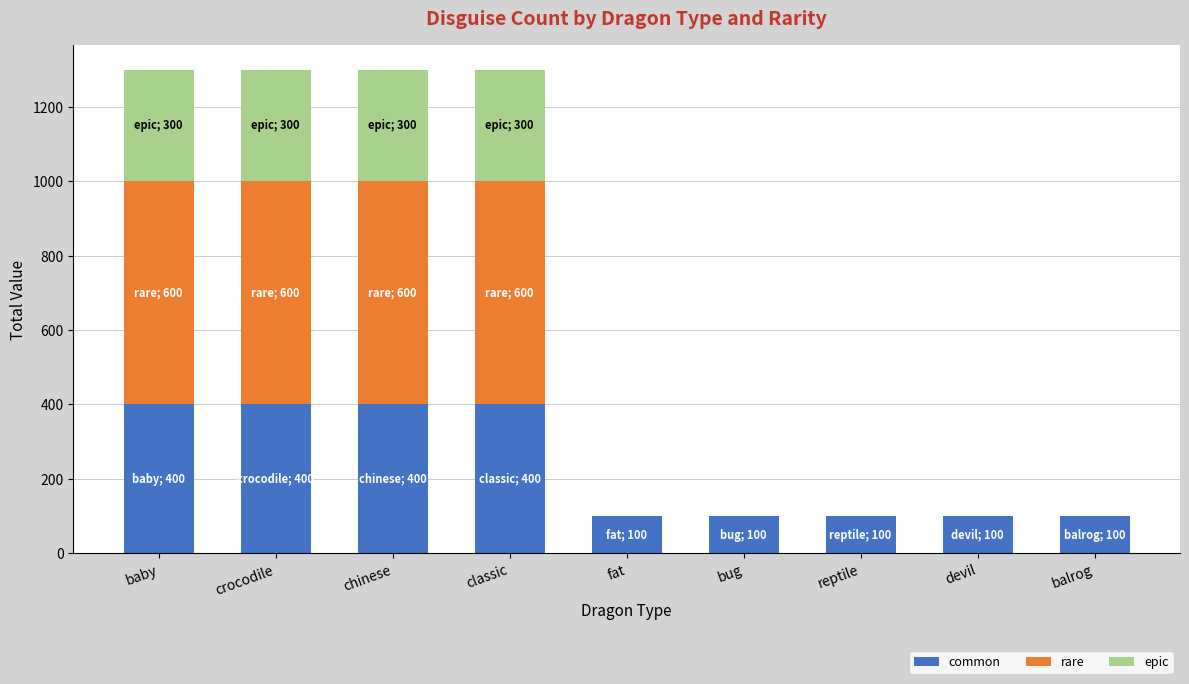

What is the total value across all series at baby?

1300